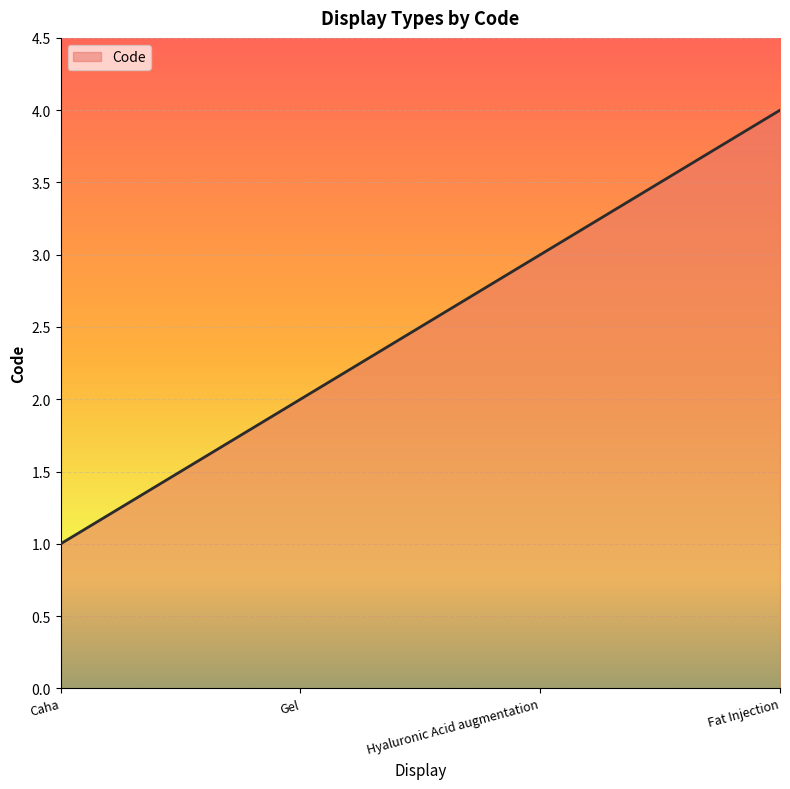

Rank the categories by value from lowest to highest.

Caha, Gel, Hyaluronic Acid augmentation, Fat Injection